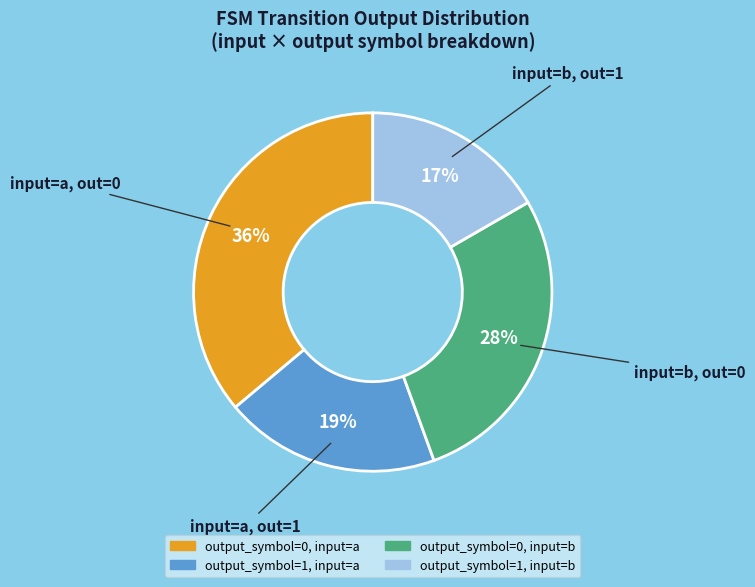

True or false: output_symbol=1, input=b accounts for 17% of the total.

True